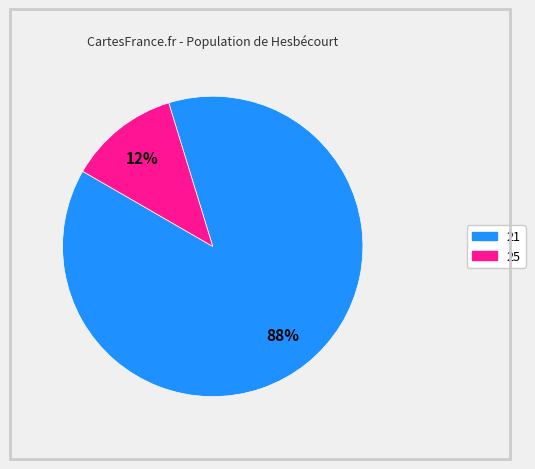

Count the number of slices in the pie.

2